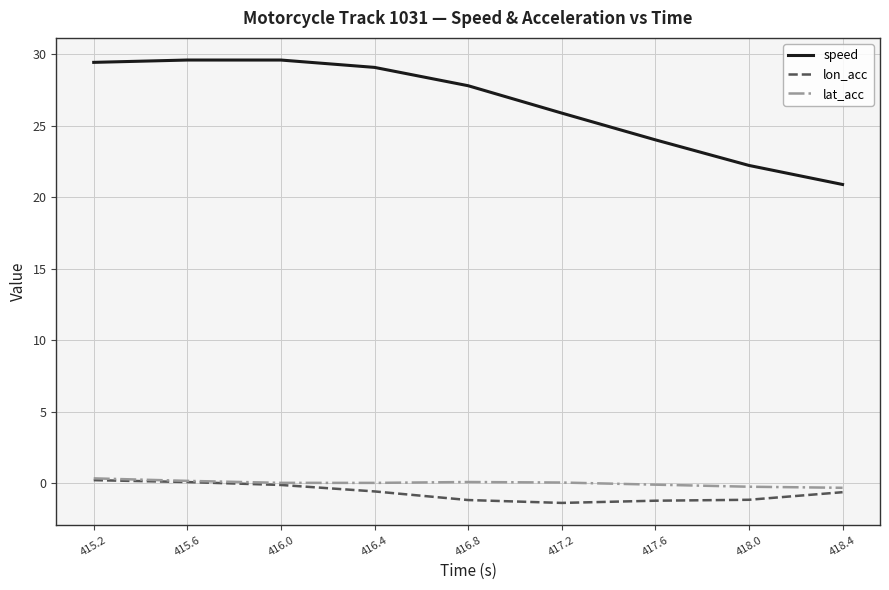

What is the lowest value of the speed series?

20.9